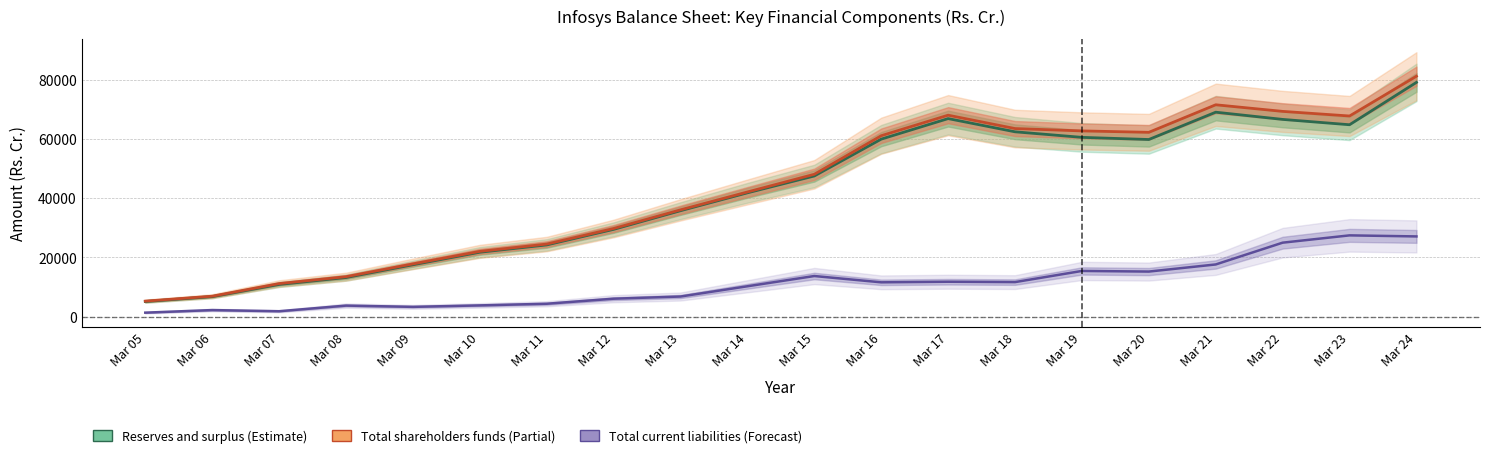

What is the difference between the maximum and second lowest values in the Reserves and surplus series?

72342.0